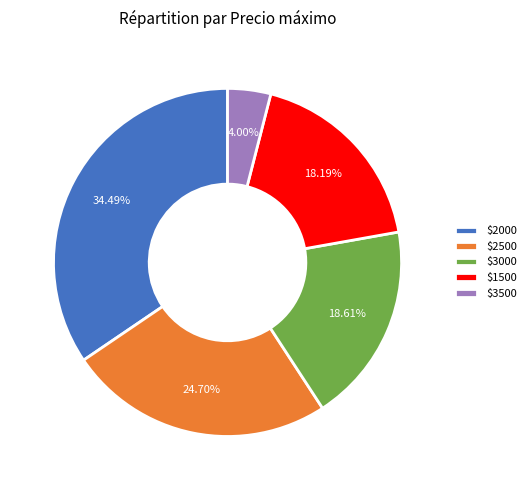

How many slices are in this pie chart?

5